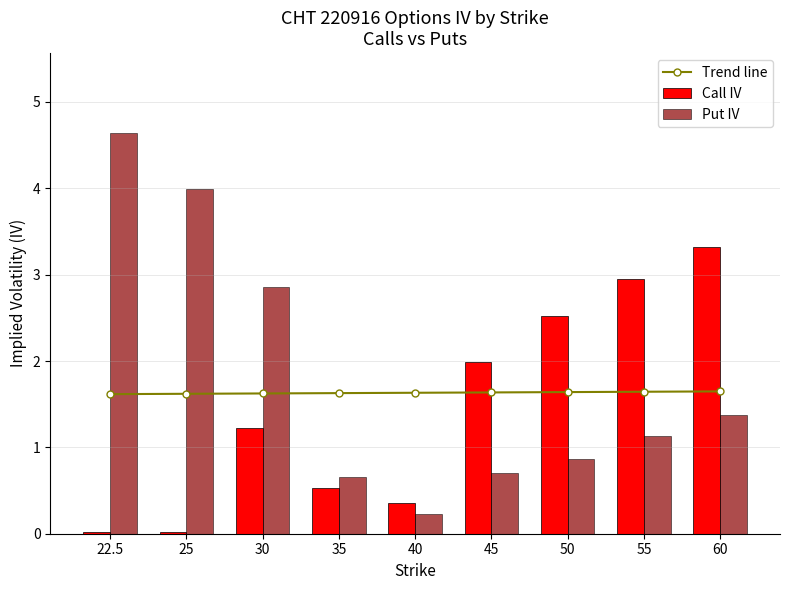

Reading right to left, extract all data points from this chart.

Trend line: 60=1.6	55=1.6	50=1.6	45=1.6	40=1.6	35=1.6	30=1.6	25=1.6	22.5=1.6
Call IV: 60=3.3	55=3.0	50=2.5	45=2.0	40=0.4	35=0.5	30=1.2	25=0.0	22.5=0.0
Put IV: 60=1.4	55=1.1	50=0.9	45=0.7	40=0.2	35=0.7	30=2.9	25=4.0	22.5=4.6